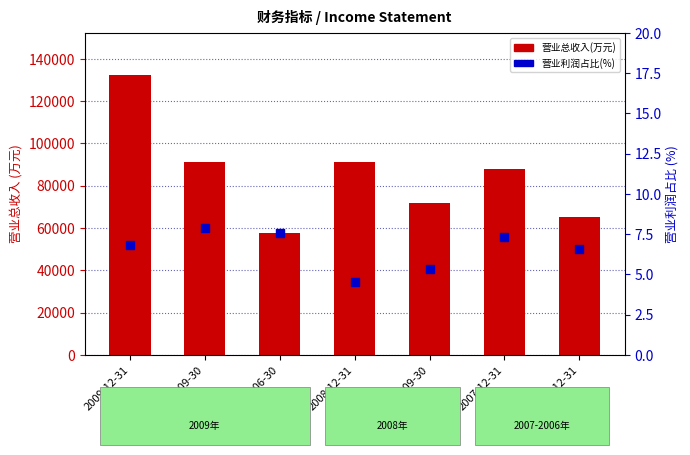

Which series reaches the maximum Y coordinate?

营业总收入(万元)